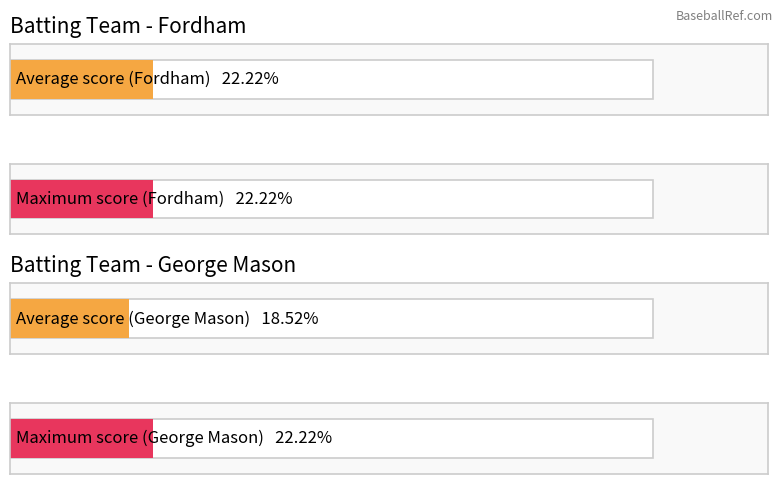

Are the bars grouped side by side (vs. stacked)?

Yes